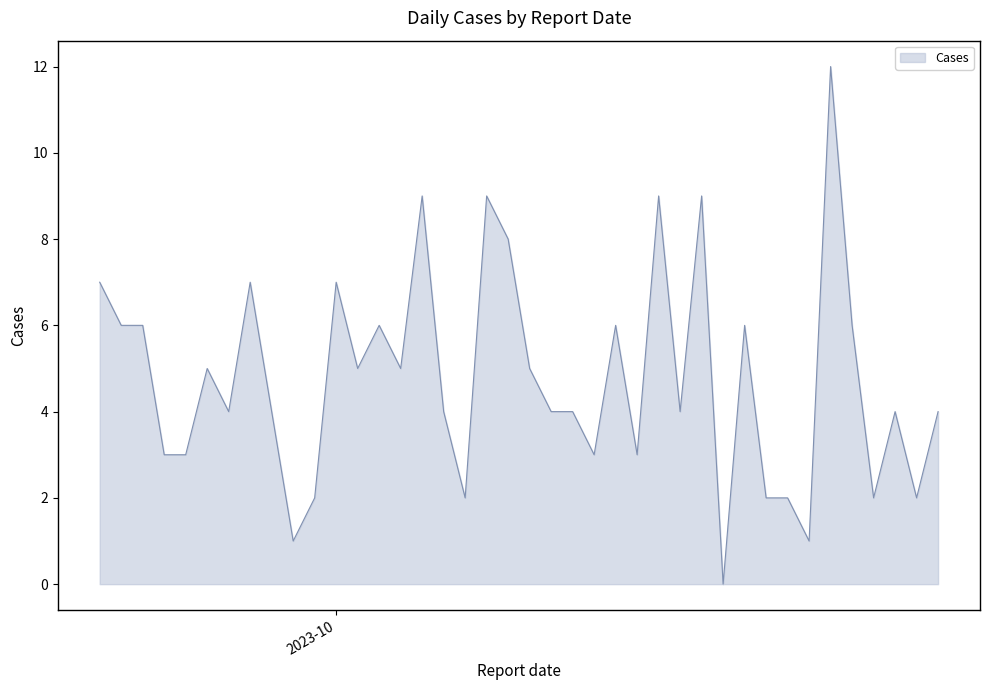

What is the difference between the maximum and minimum values?

12